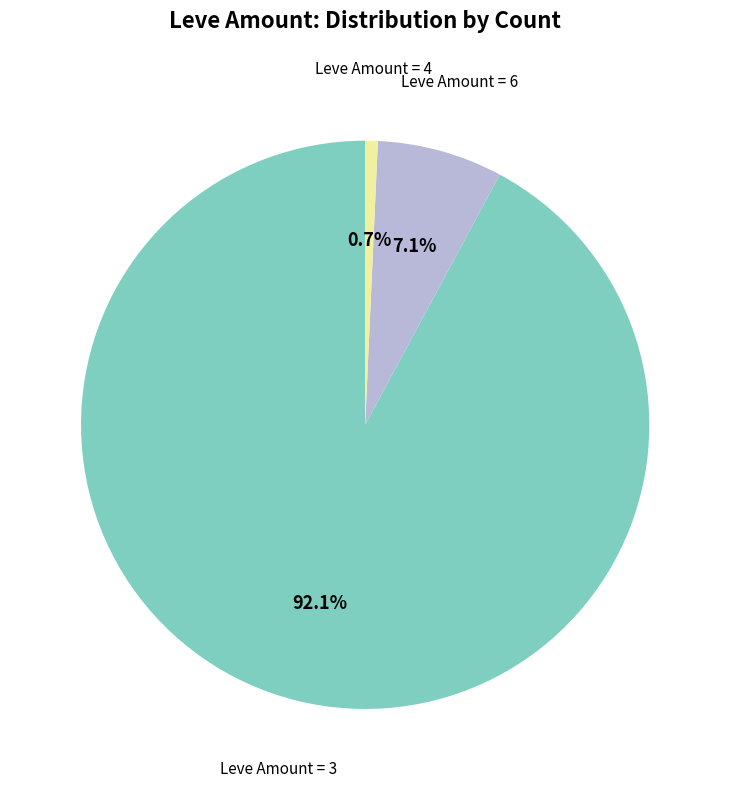

Is there any slice that represents more than half of the pie?

Yes